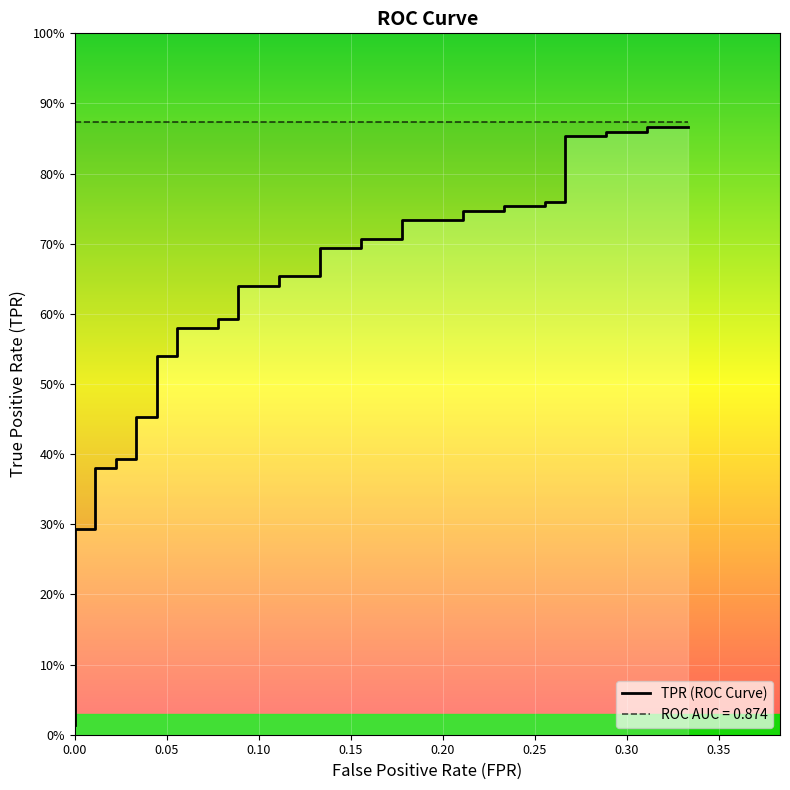

How many lines are shown in the chart?

1